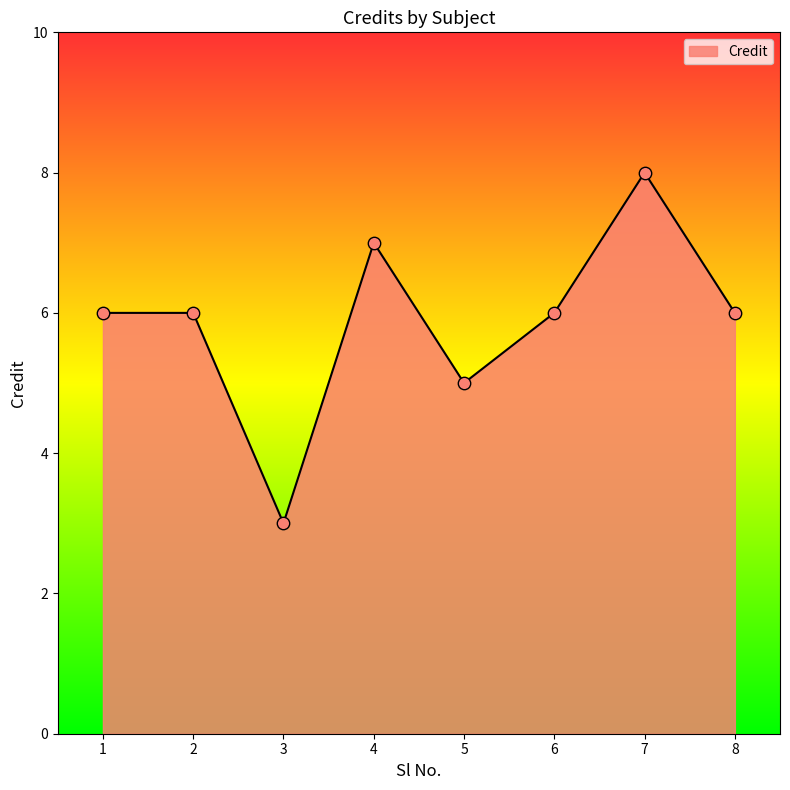

What is the ratio of the value at 3 to the value at 5?

0.6